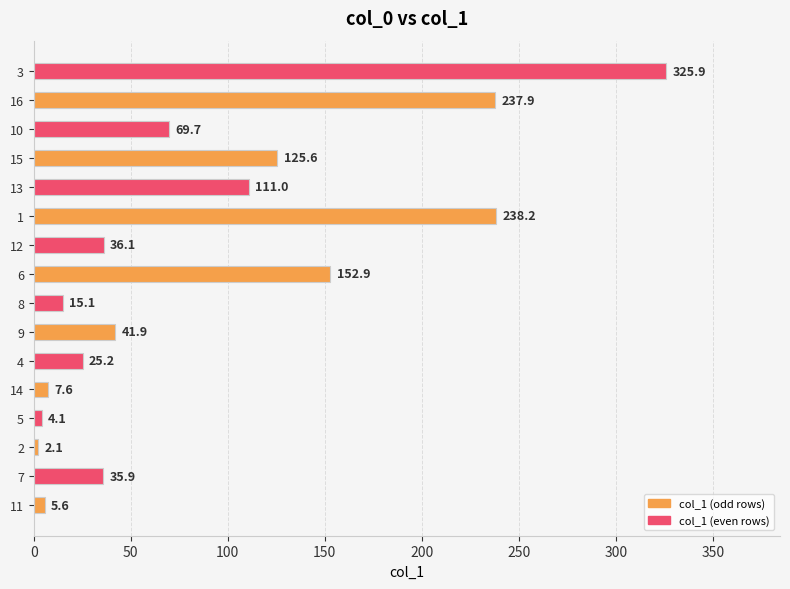

Are the bars grouped side by side (vs. stacked)?

No